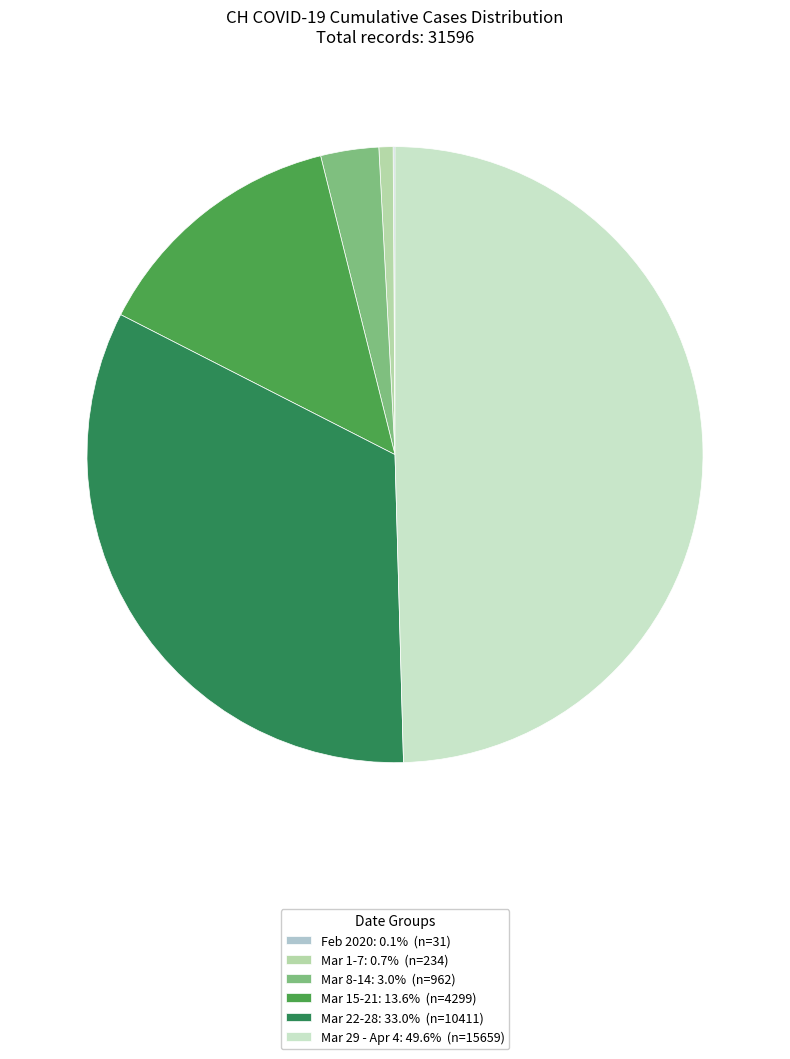

Do Mar 1-7: 0.7% (n=234) and Mar 8-14: 3.0% (n=962) together represent more than half of the pie?

No